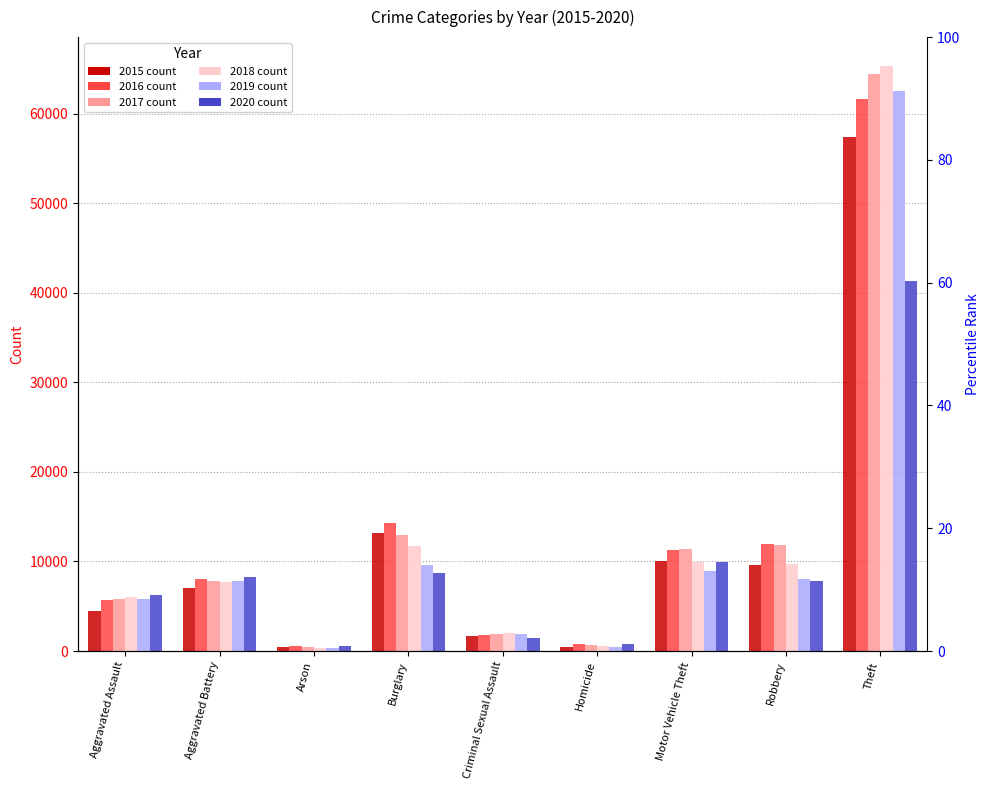

How many bars are there in each group?

6